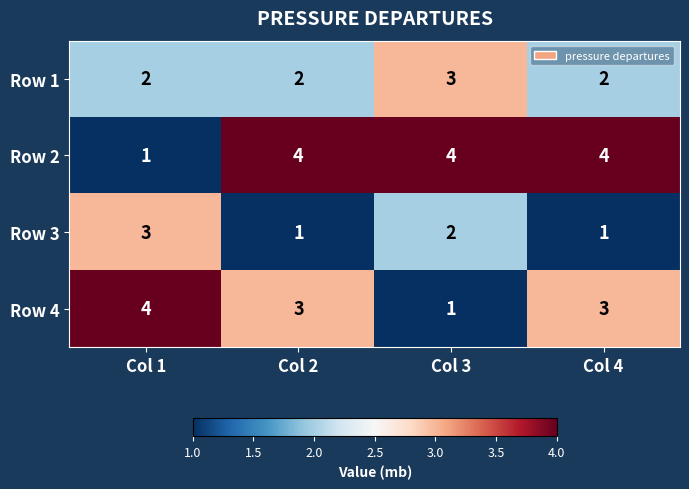

Rank the series by their average value, from highest to lowest.

Row 2, Row 4, Row 1, Row 3